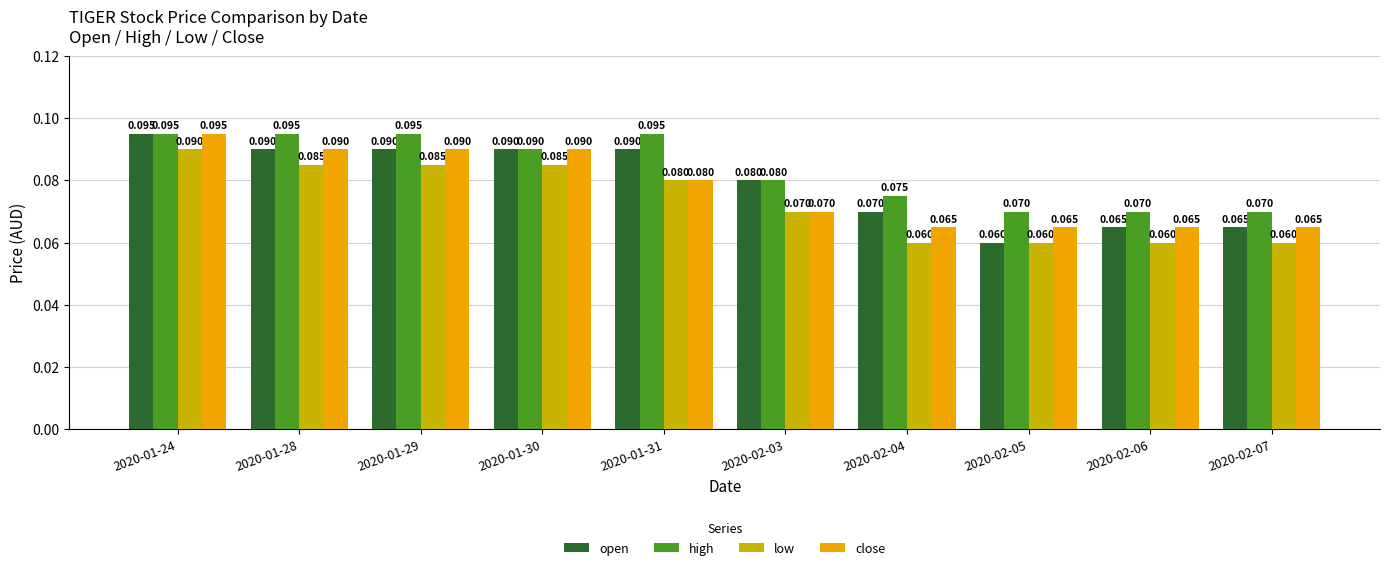

Which series has the largest total across all categories?

high